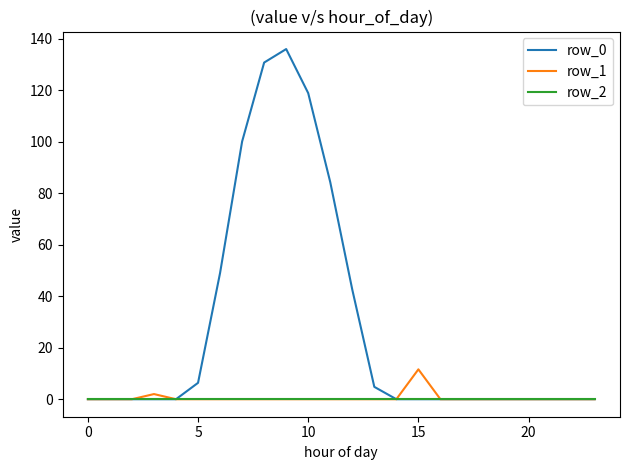

How many lines are shown in the chart?

3